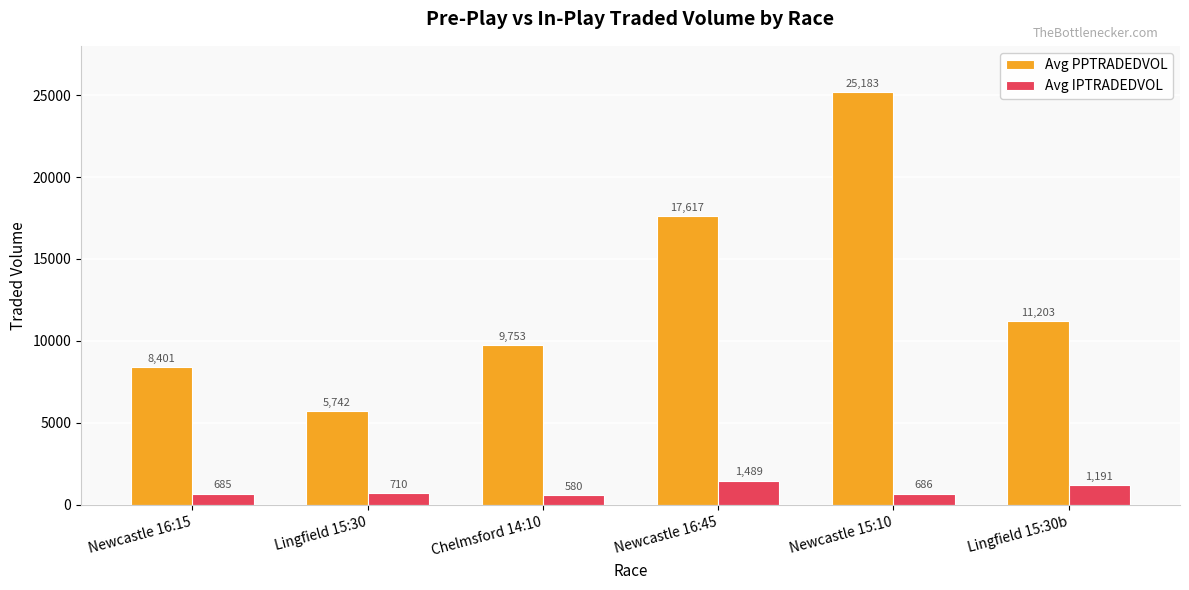

Is the value of Avg IPTRADEDVOL at Newcastle 15:10 greater than the value of Avg PPTRADEDVOL at Lingfield 15:30b?

No